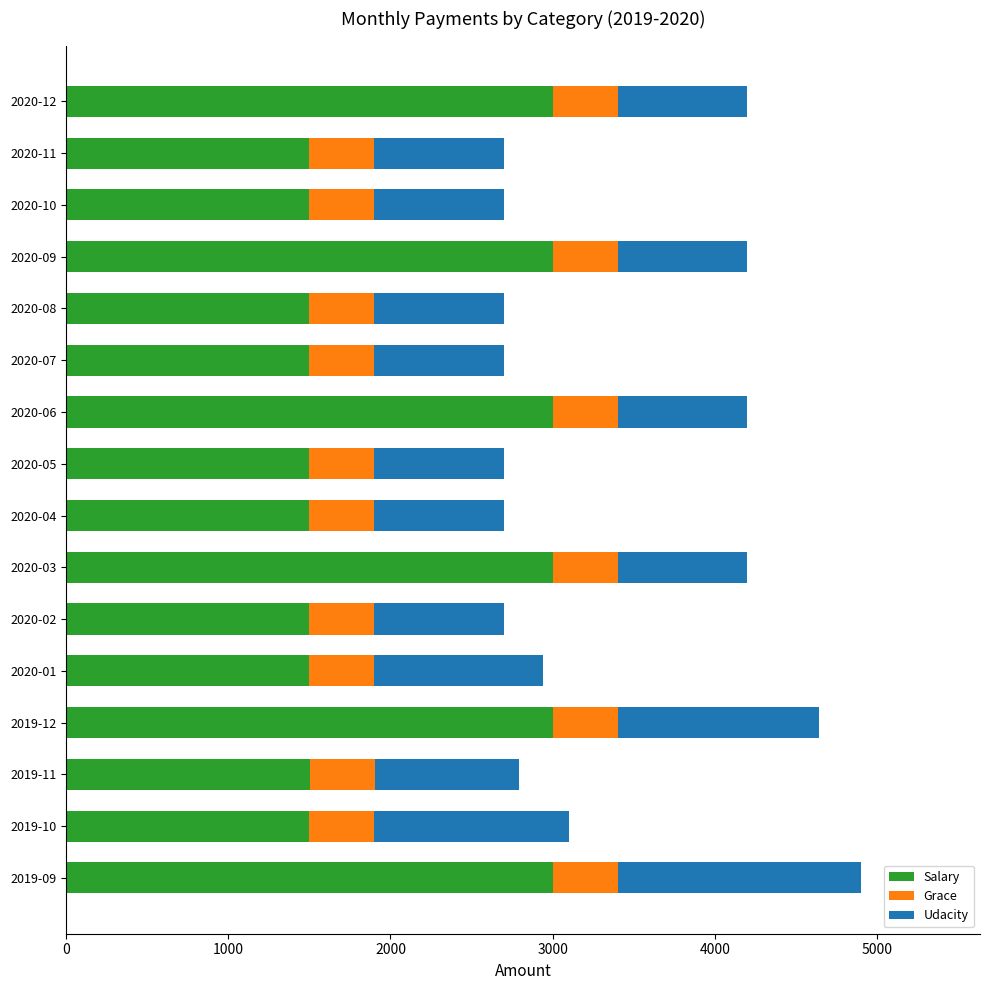

The value of Salary at 2020-06 is 1990. True or false?

False